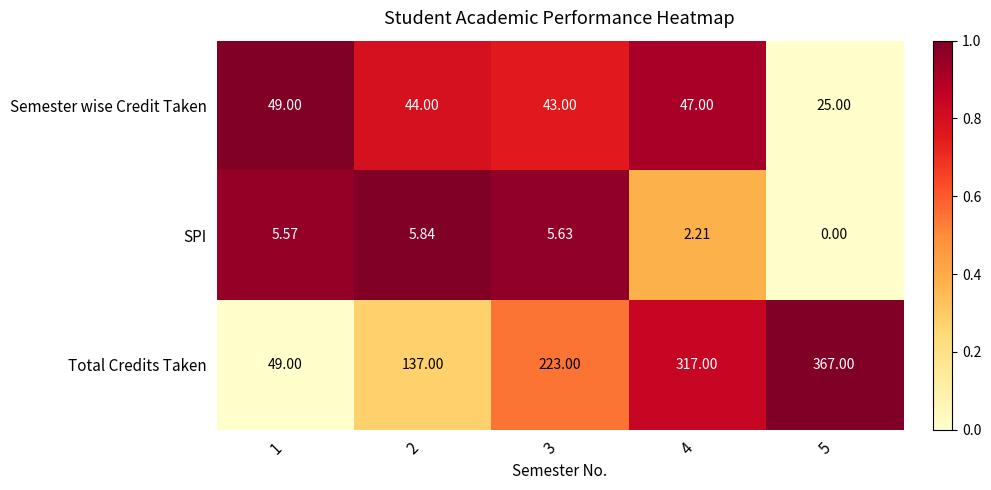

Which series has the largest total across all categories?

Total Credits Taken